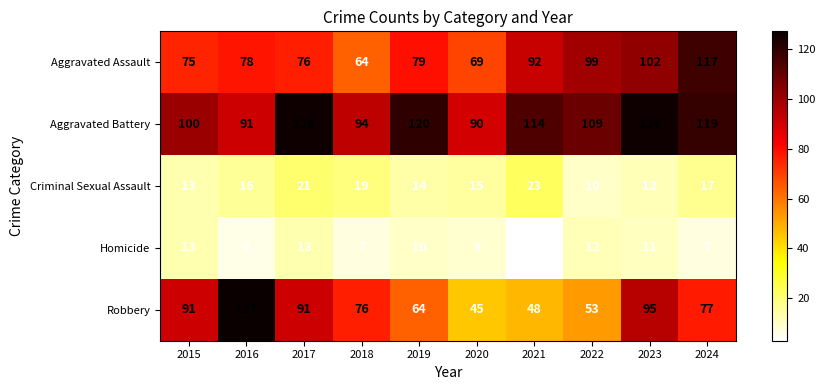

Between 2015 and 2019, which series saw the biggest shift?

Robbery